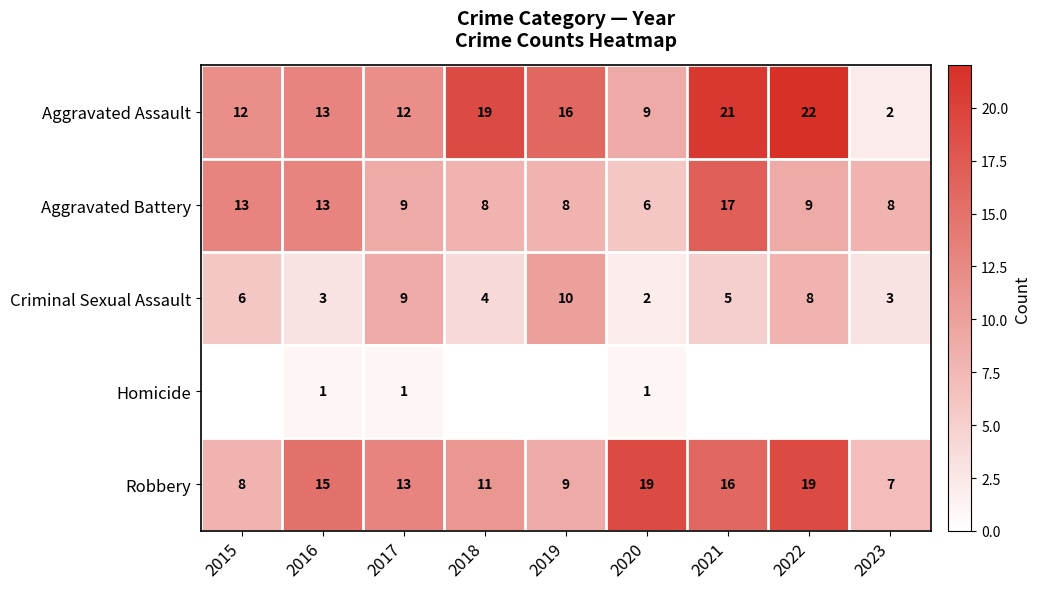

Which category has the lowest value in the Aggravated Battery series?

2020